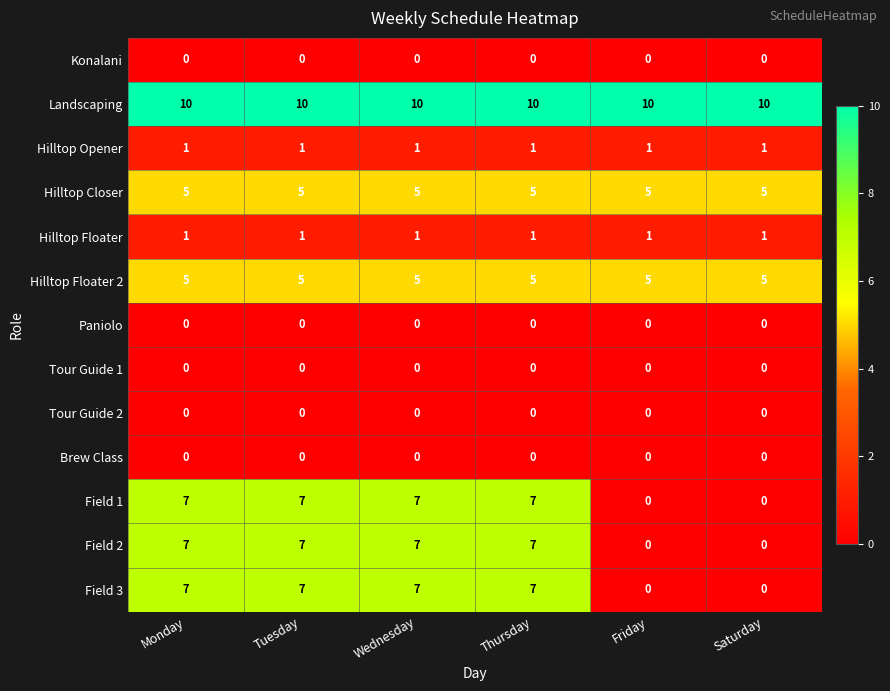

How many series are shown in this chart?

13